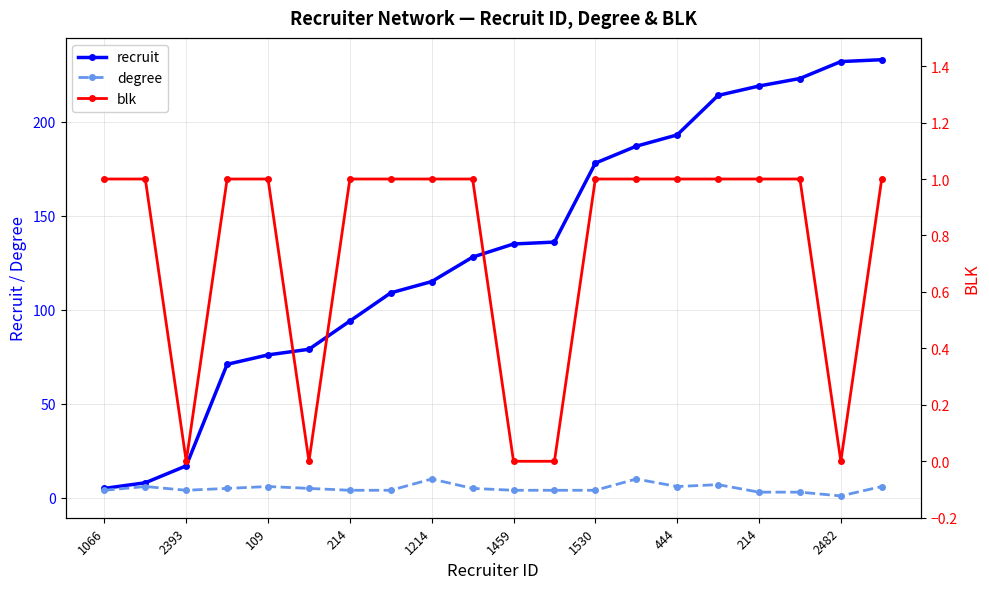

At which category is the sum across all series the highest?

19